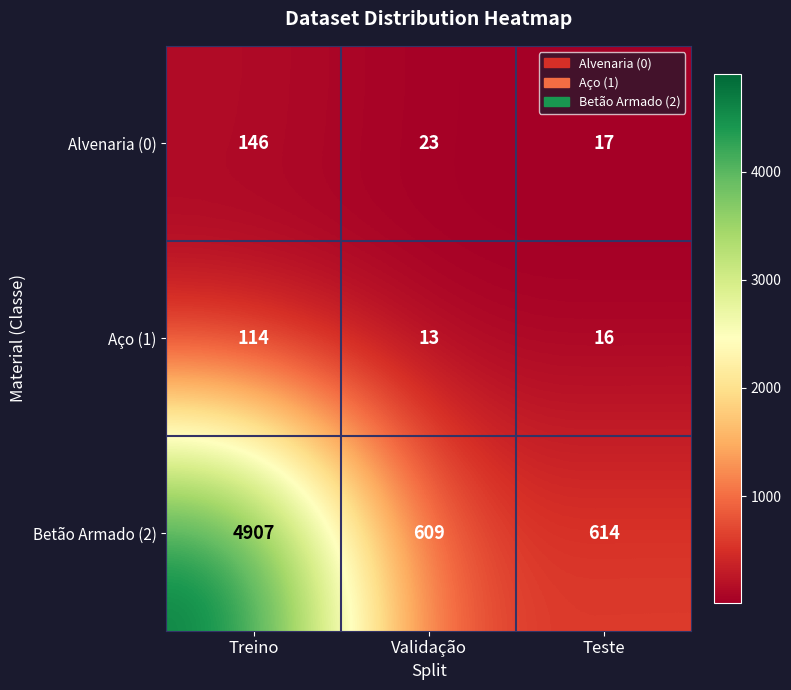

At which label is Betão Armado (2) closest to 2758?

Teste